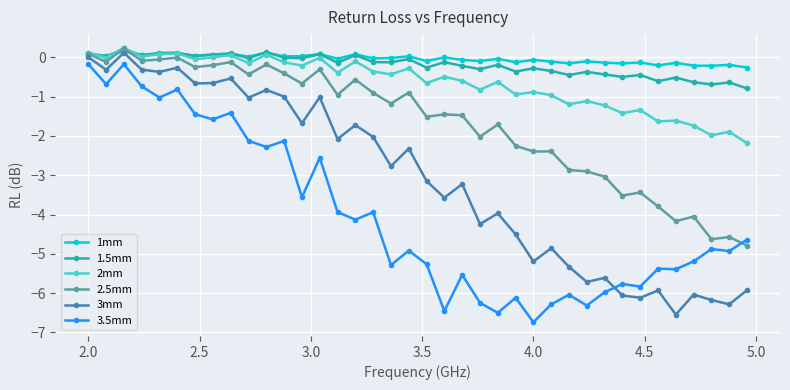

What are all the series names shown in the legend?

1mm, 1.5mm, 2mm, 2.5mm, 3mm, 3.5mm